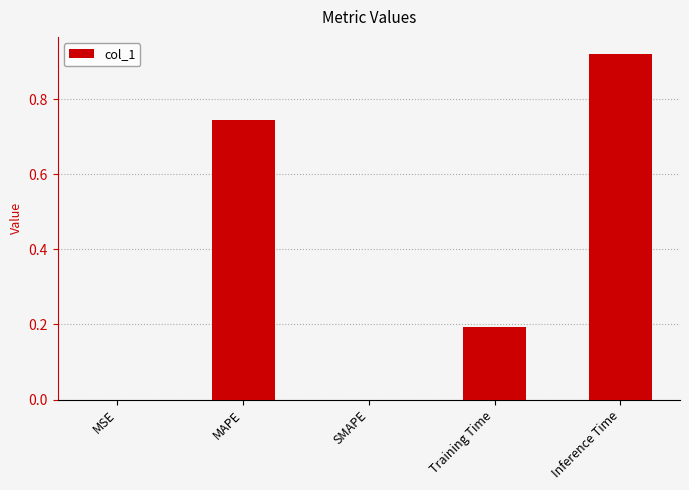

What is the change in value from MAPE to Inference Time?

+0.2